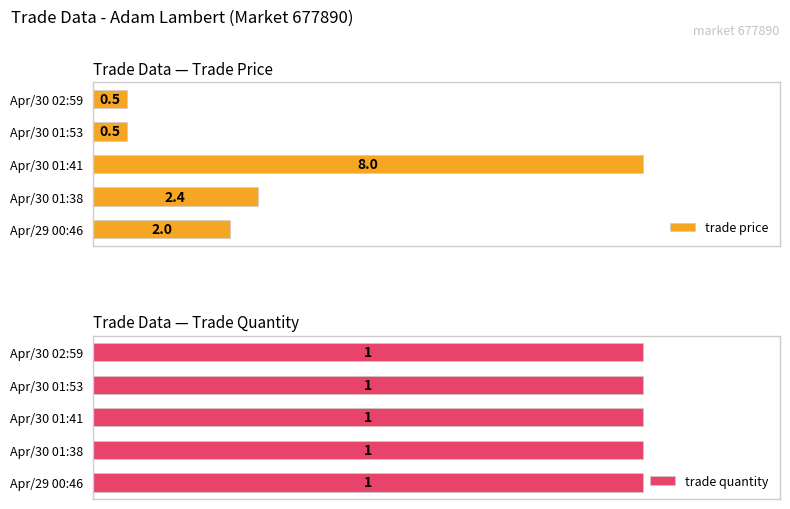

At which label is trade price closest to 4?

Apr/30 01:38